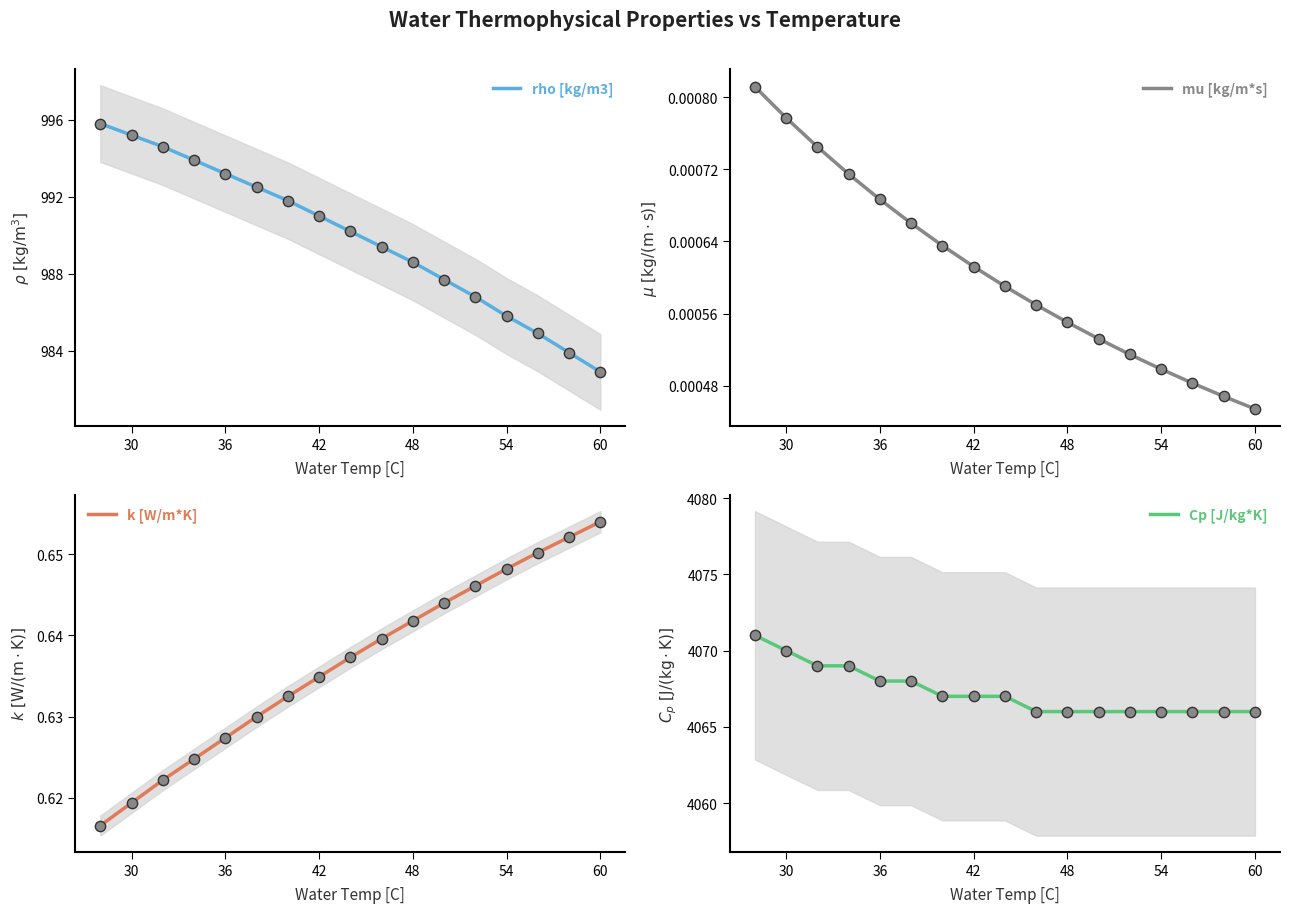

Which category has the lowest value in the rho [kg/m3] series?

60